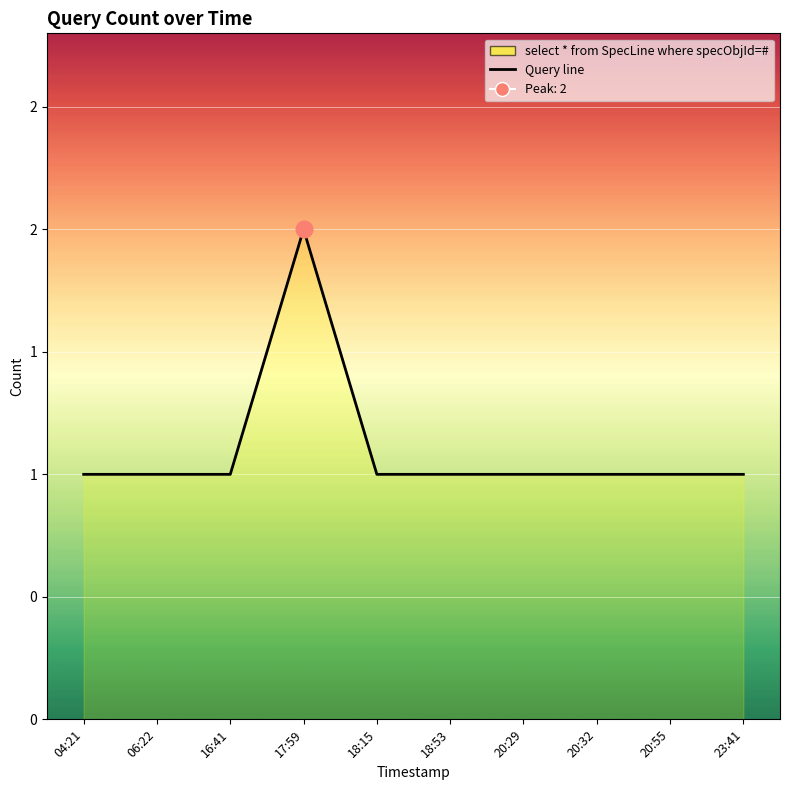

At which label is the value closest to 1?

04:21